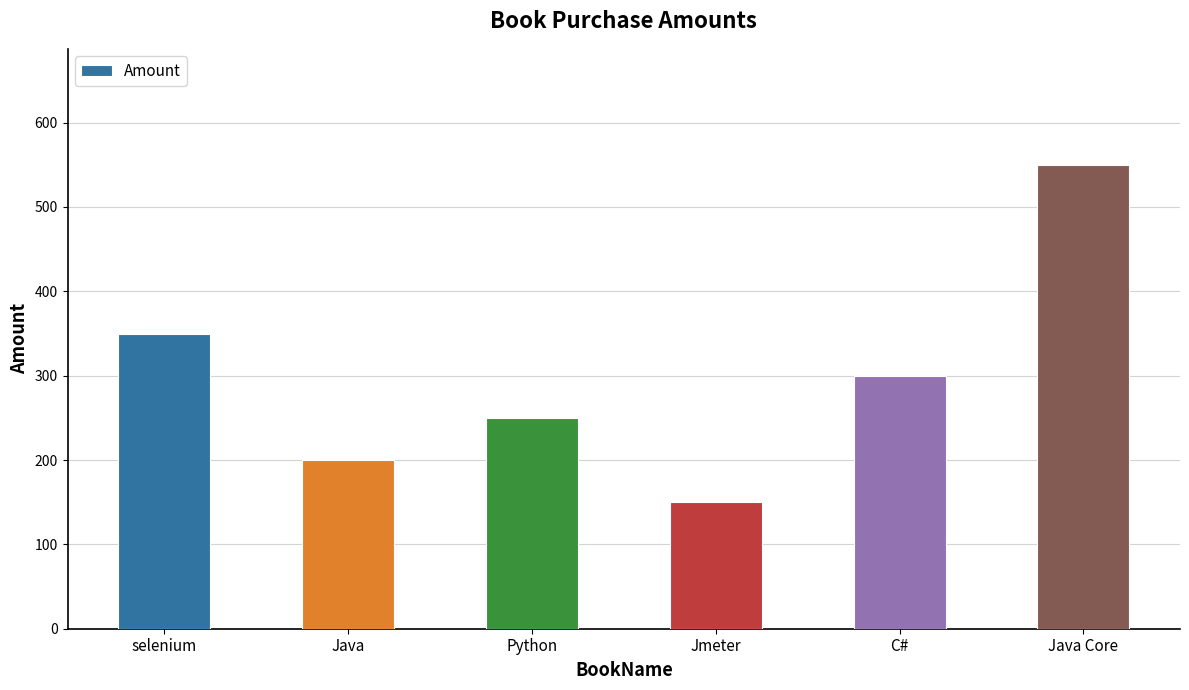

What is the difference between the maximum and second lowest values?

350